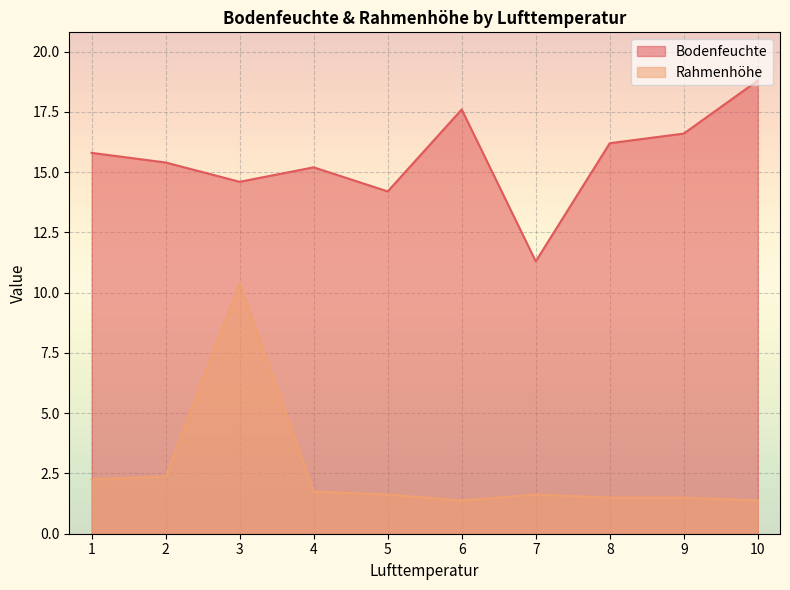

What is the maximum value shown in the chart?

18.8